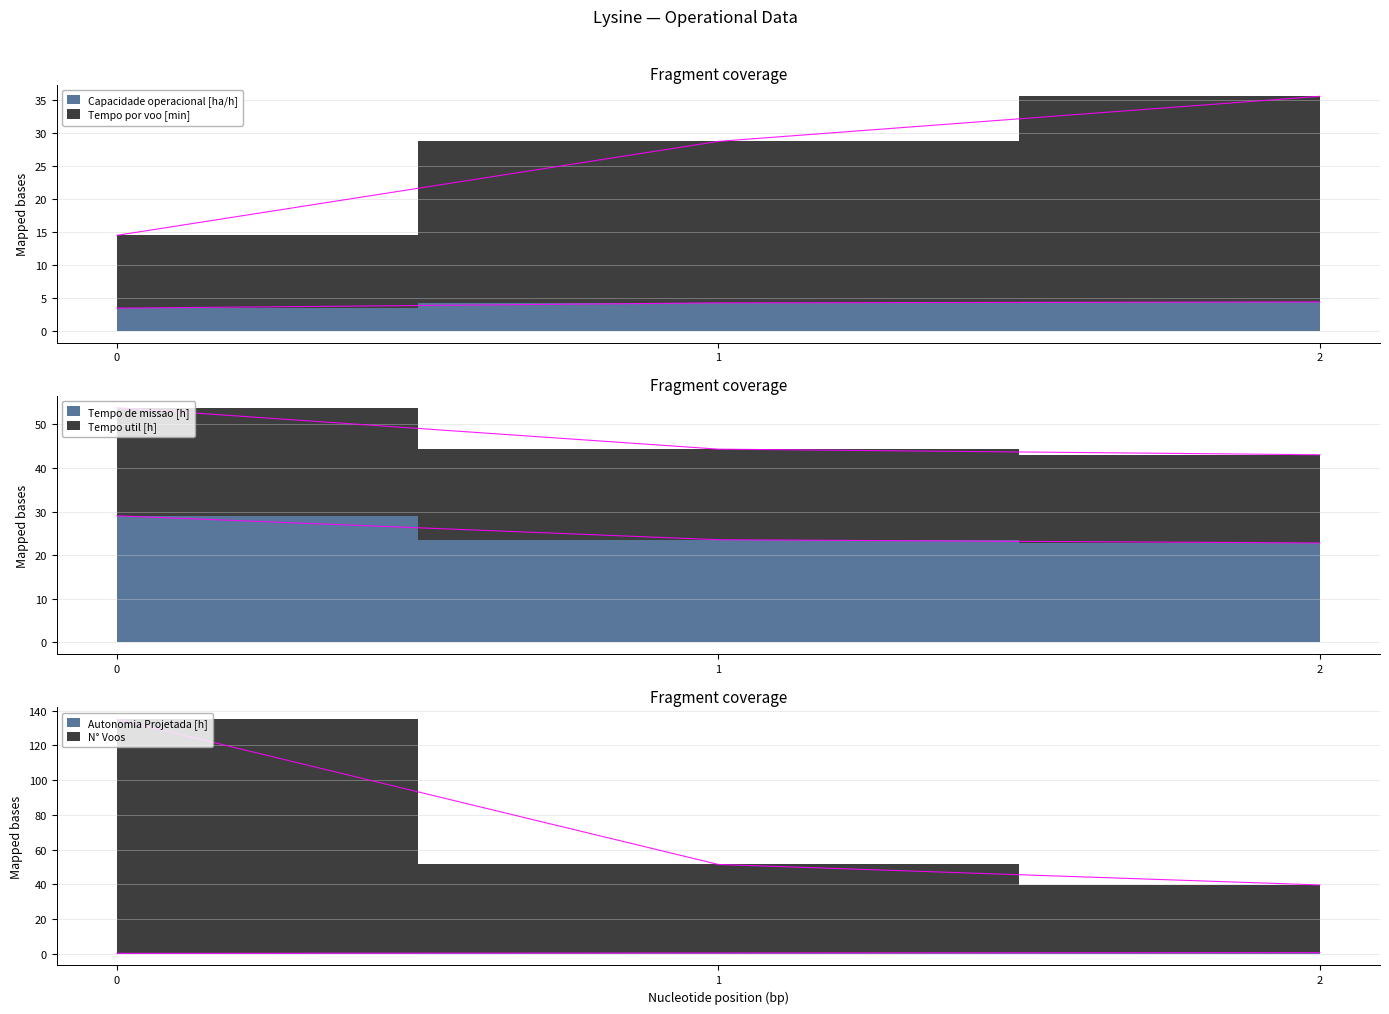

What is the sum of the Tempo de missao [h] values at 0 and 2?

51.8